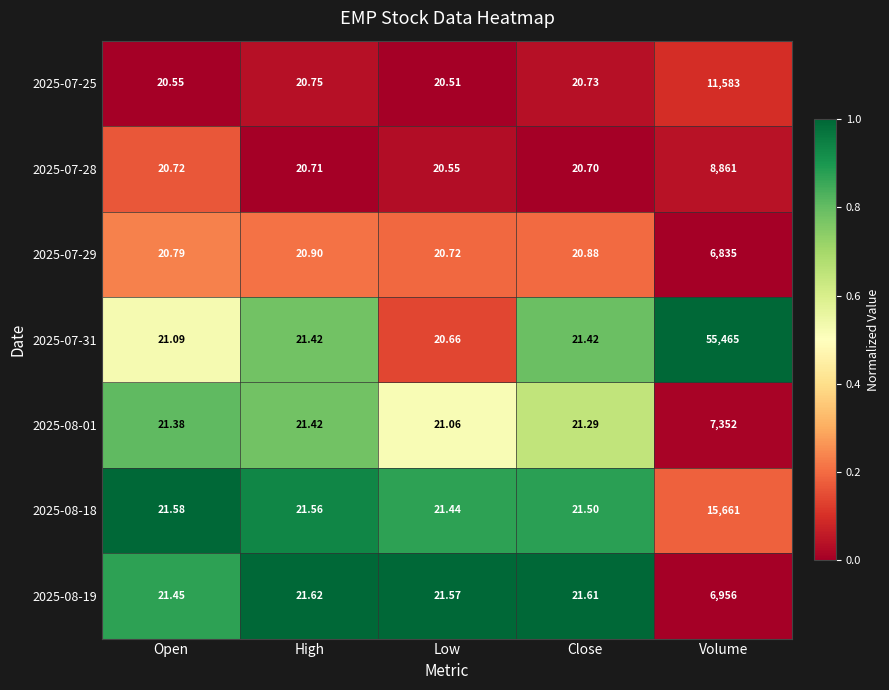

Rank the categories by 2025-07-28 value from highest to lowest.

Volume, Open, High, Close, Low